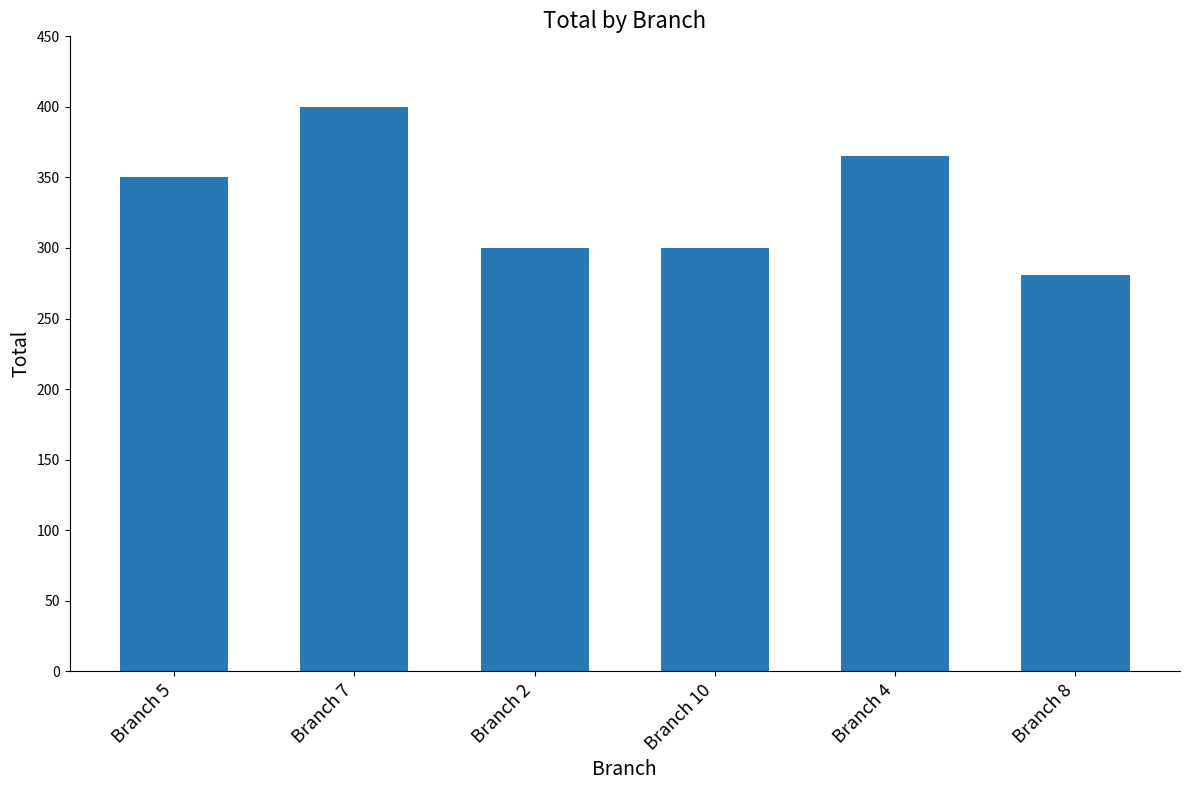

What is the difference between the maximum and minimum values?

119